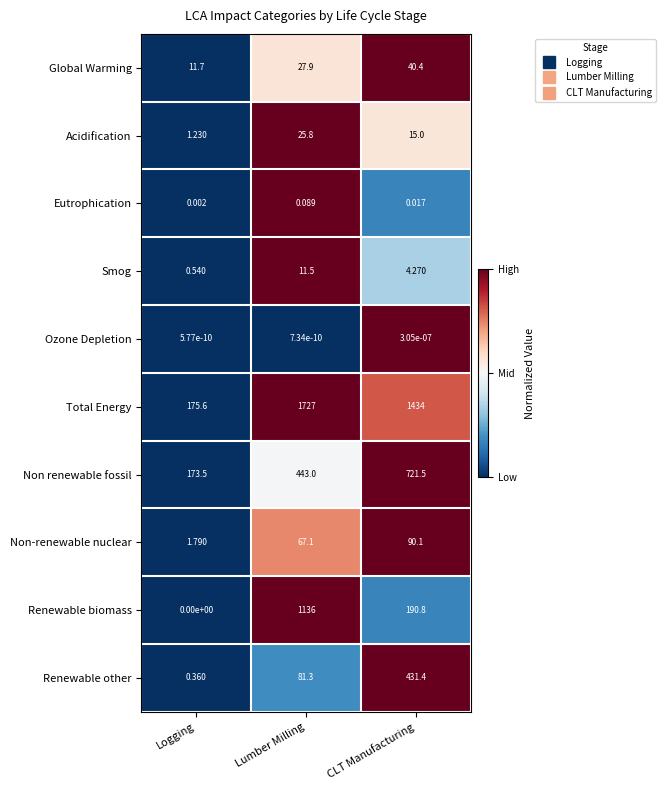

What is the total value across all series at Lumber Milling?

3519.7